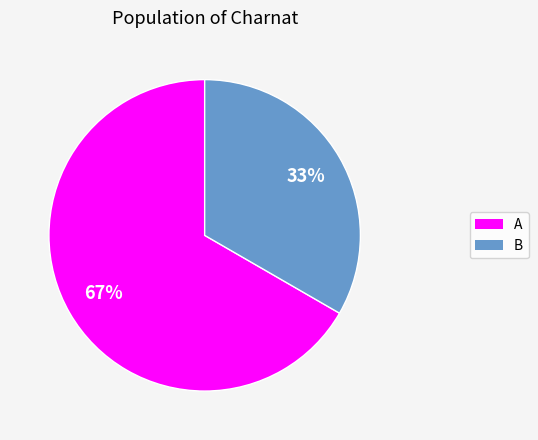

Count the number of slices in the pie.

2